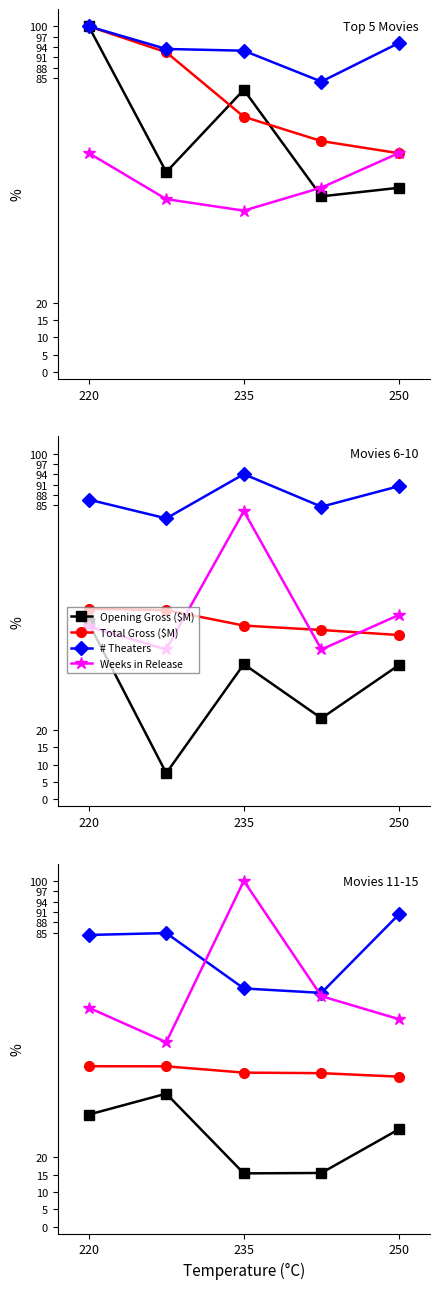

Is this an area chart (filled region under the line)?

No